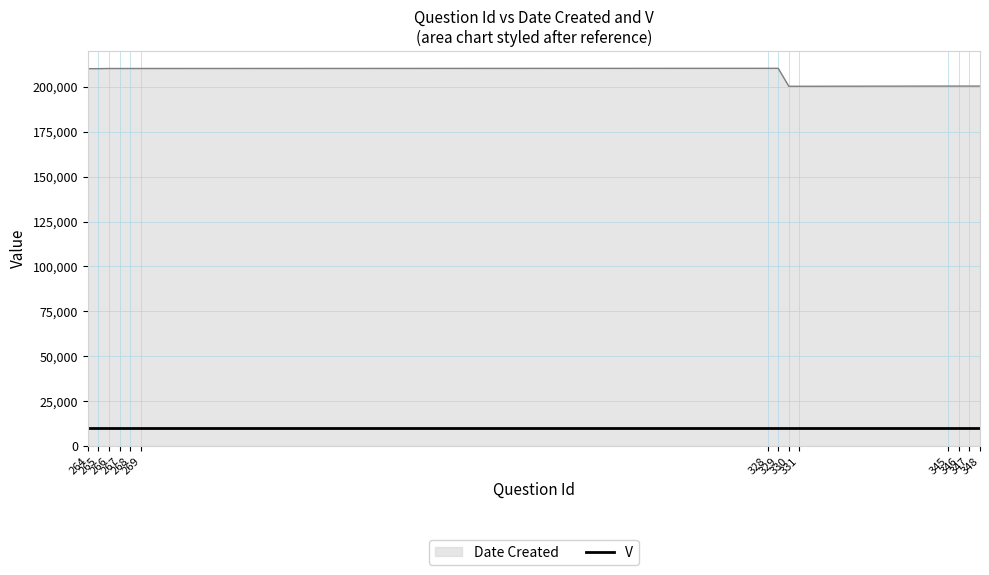

What is the minimum value shown in the chart?

10000